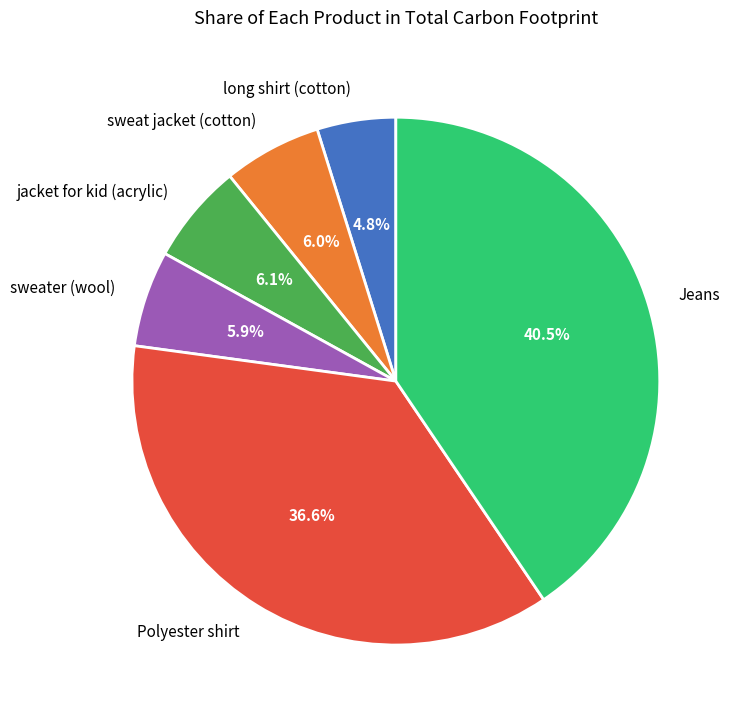

Does long shirt (cotton) account for over 50% of the chart?

No